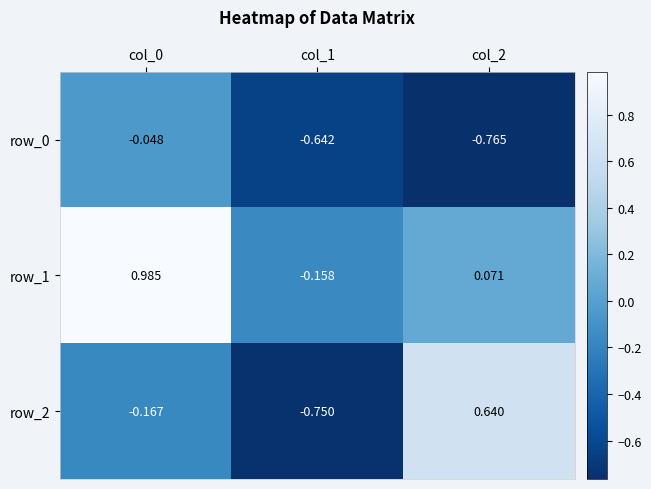

What is the sum of all row_0 values?

-1.5